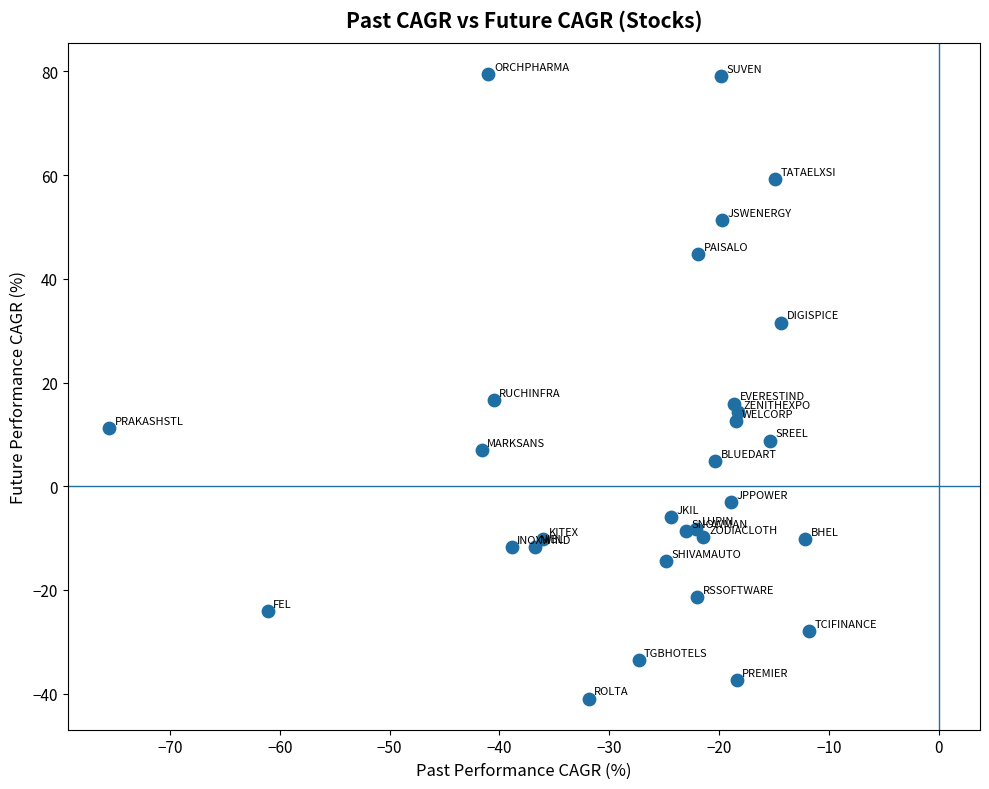

What is the range of X values (max minus min)?

63.7